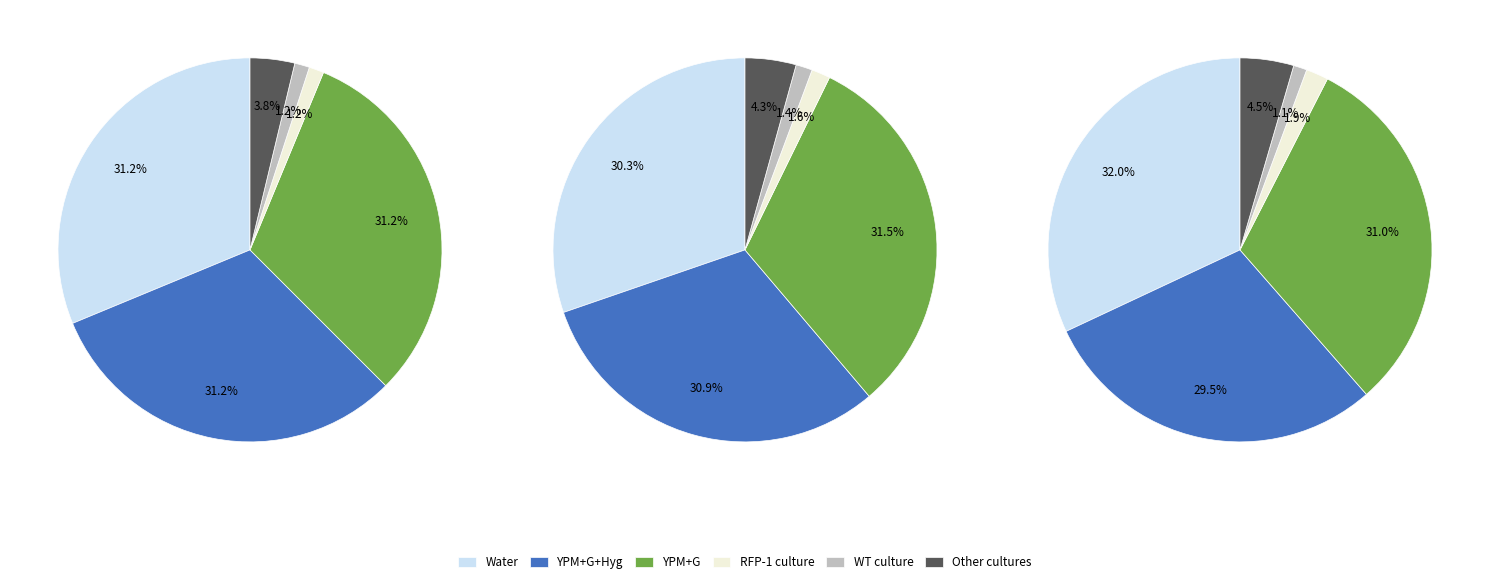

Which category has the smallest portion of the pie?

RFP-1 culture